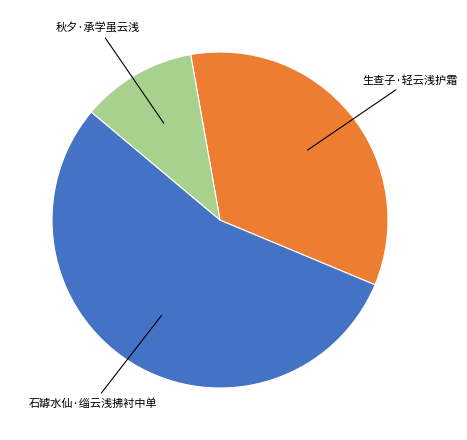

How many slices are in this pie chart?

3